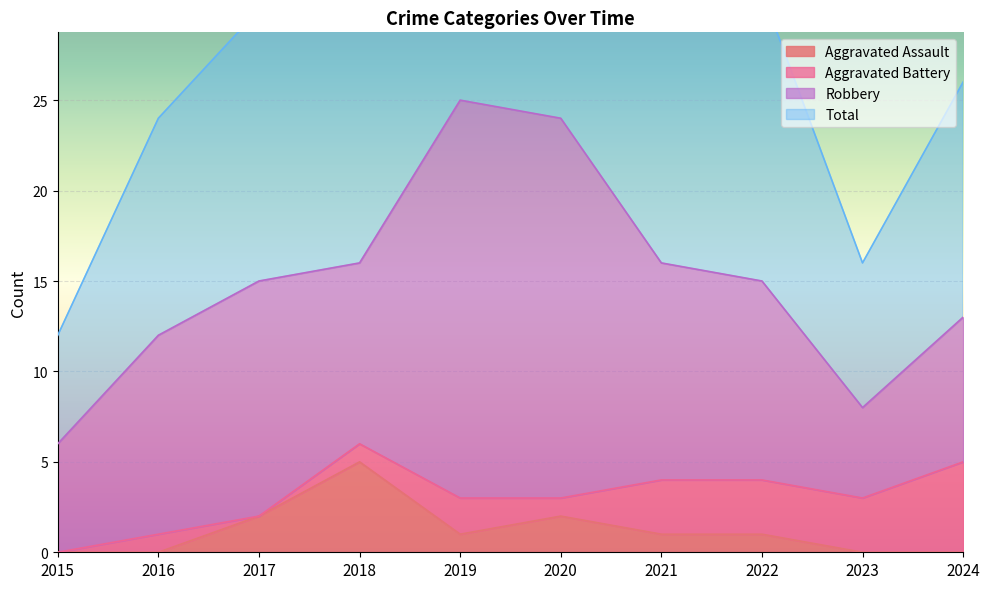

True or false: Total and Aggravated Assault intersect in this chart.

False